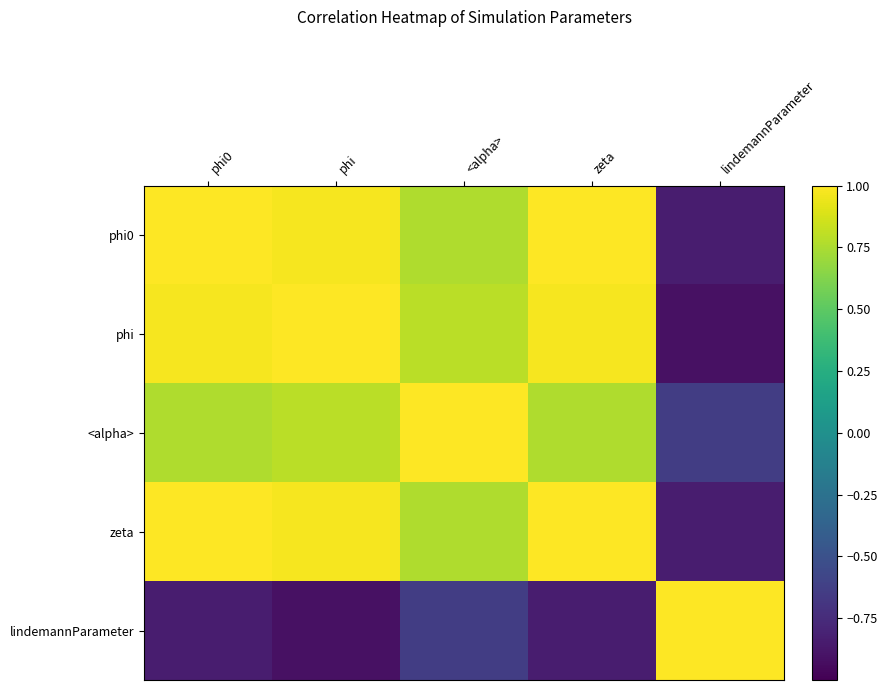

What is the total value across all series at <alpha>?

2.7